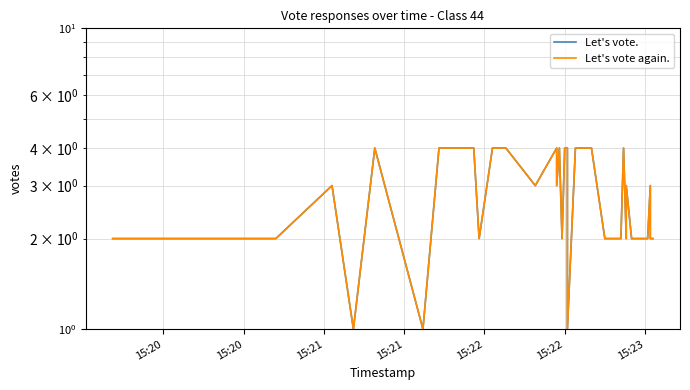

Reading left to right, list all the values displayed in this chart.

Let's vote.: 2	2	3	1	4	1	4	4	4	2	4	4	4	3	4	3	4	2	4	4	1	4	4	4	4	4	2	2	2	2	4	2	3	2	2	2	2	3	2	2
Let's vote again.: 2	2	3	1	4	1	4	4	4	2	4	4	4	3	4	3	4	2	4	4	1	4	4	4	4	4	2	2	2	2	4	2	3	2	2	2	2	3	2	2